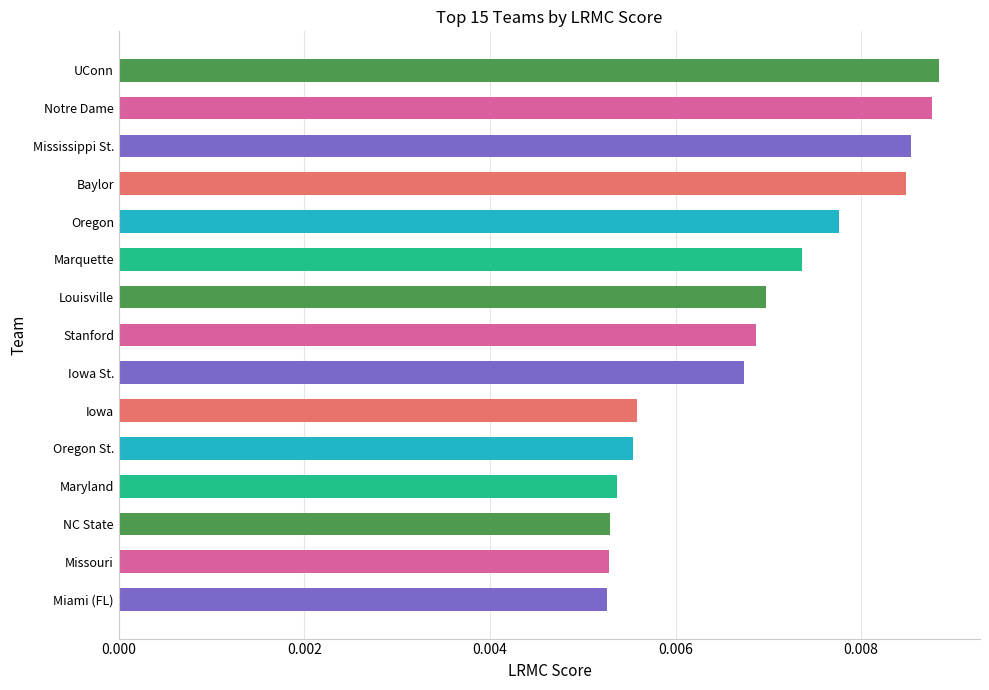

What is the label of the 2nd bar from the top?

Notre Dame